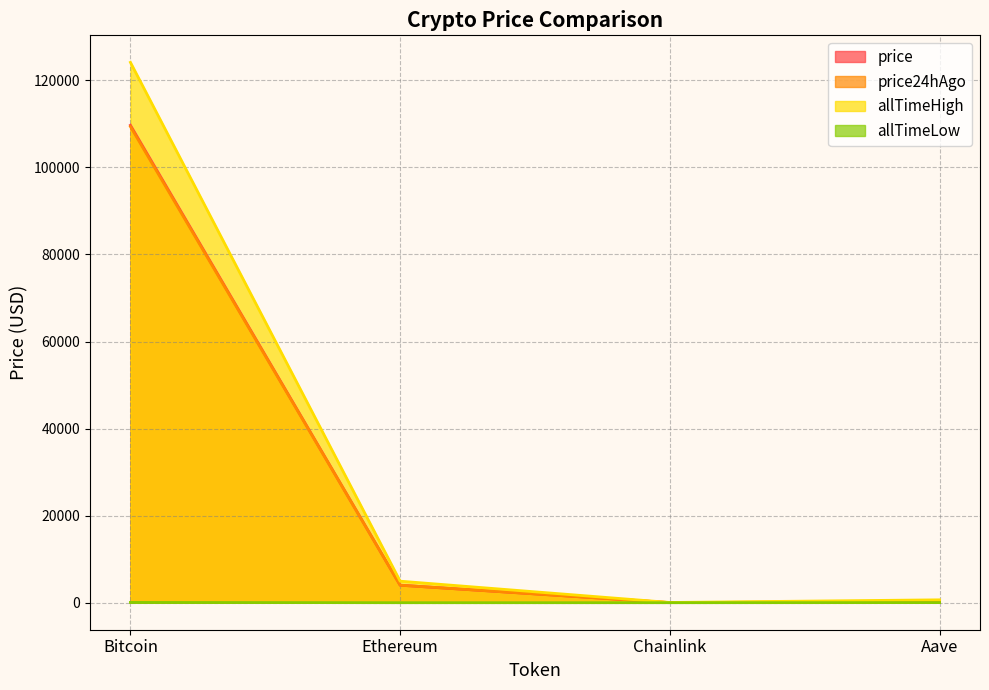

Is it true that allTimeHigh equals 2694.7 at Ethereum?

False